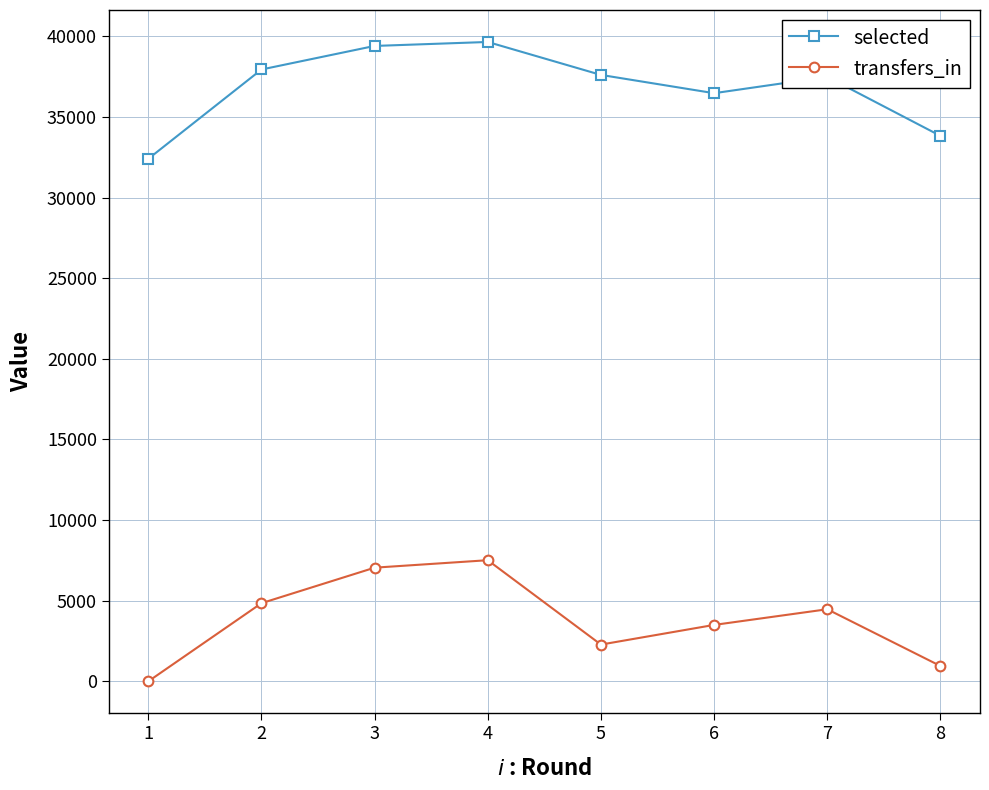

Where is the first local minimum for selected?

6